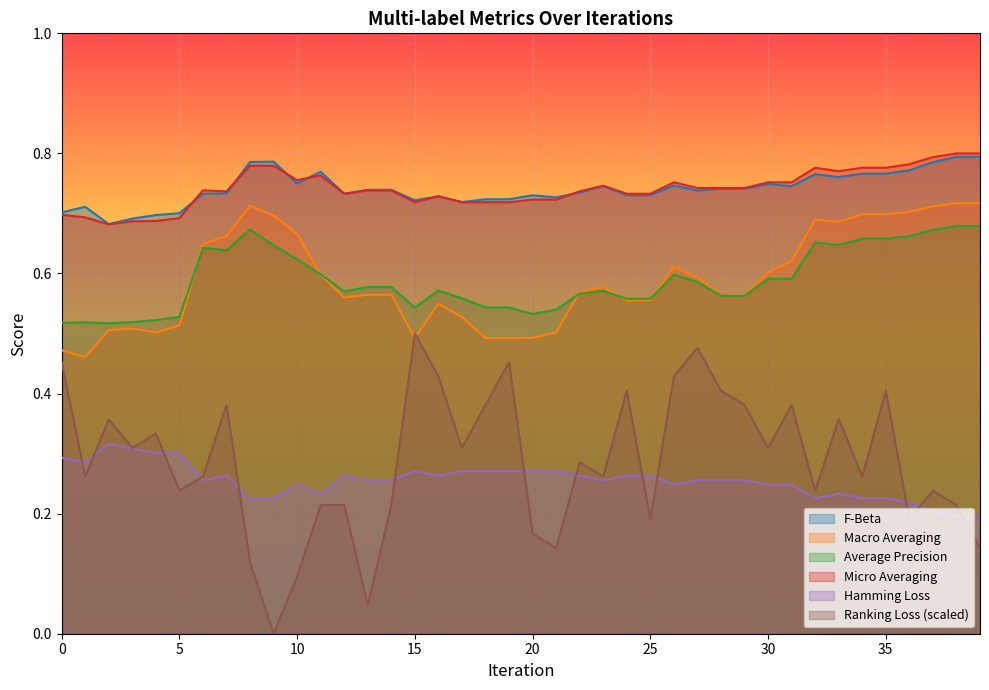

True or false: macro_averaging has more than 0 interior local peaks.

True